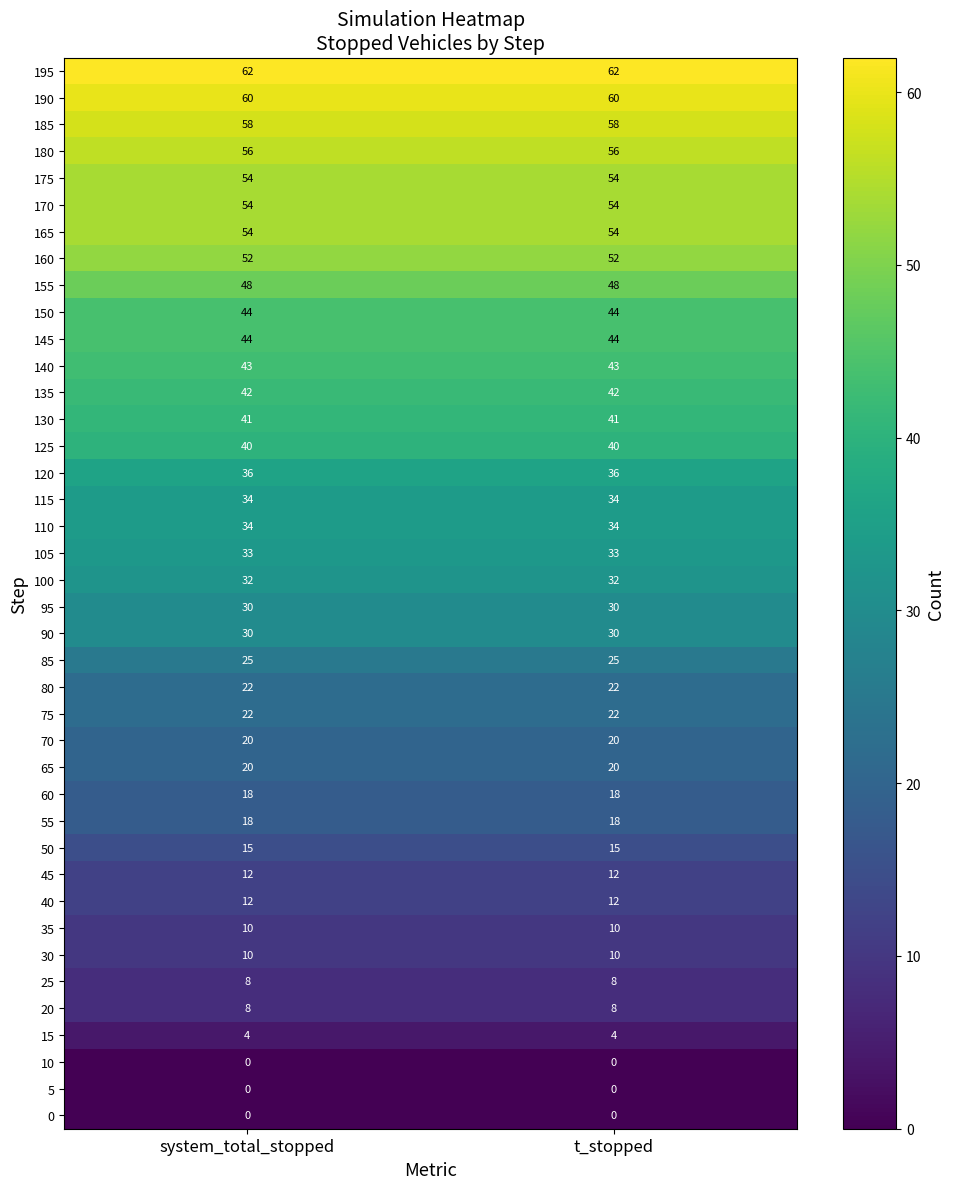

What is the maximum value shown in the chart?

62